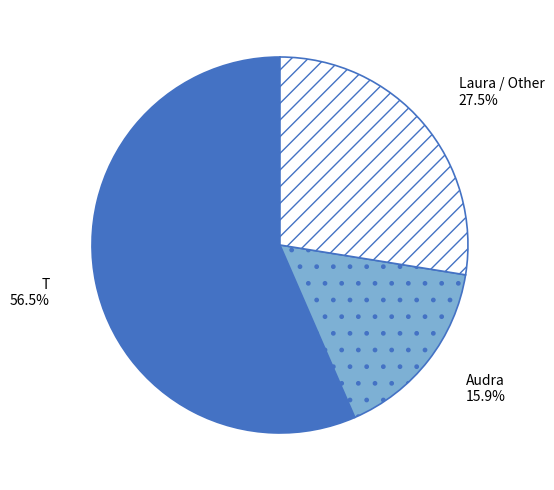

Is the sum of Laura / Other and T greater than half?

Yes